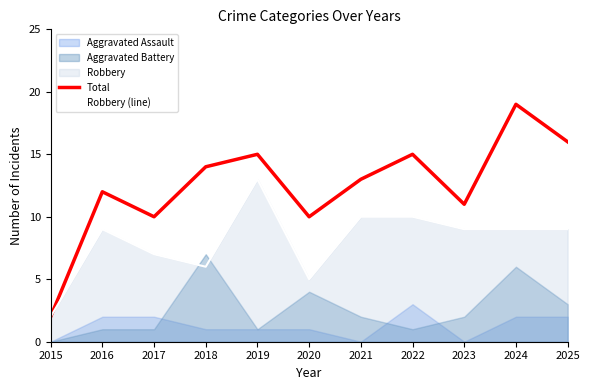

How many lines are shown in the chart?

2